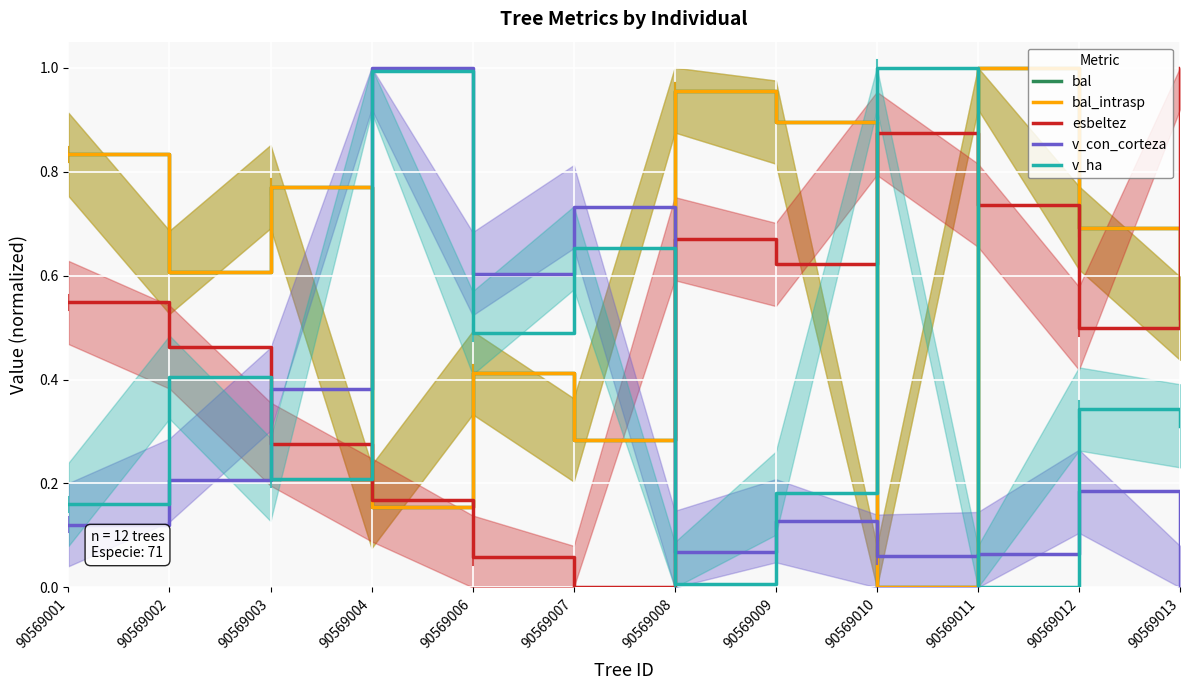

Which category has the highest value across all series?

90569011